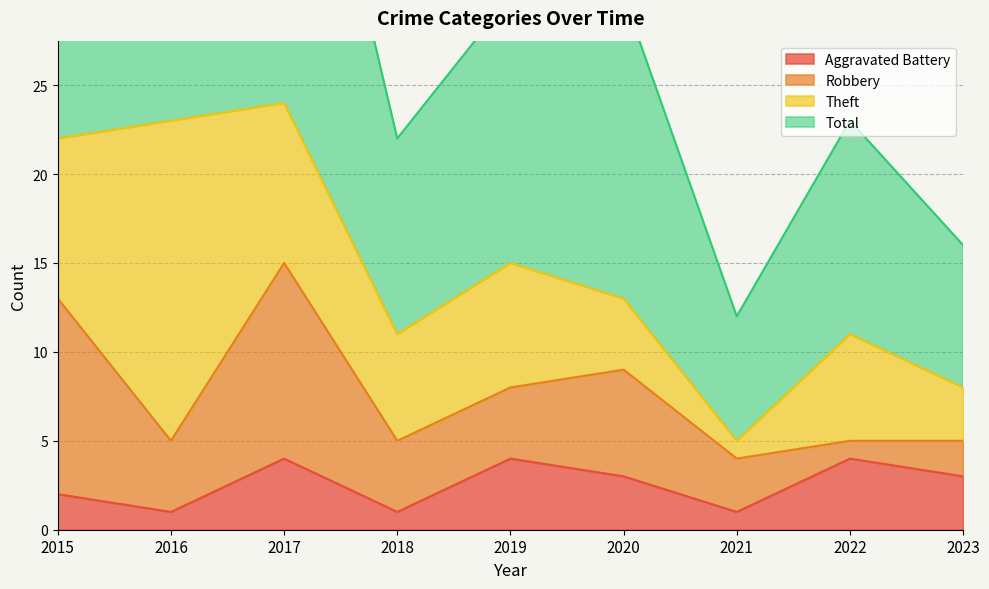

What is the value of the Total point at the 2nd from the left?

46